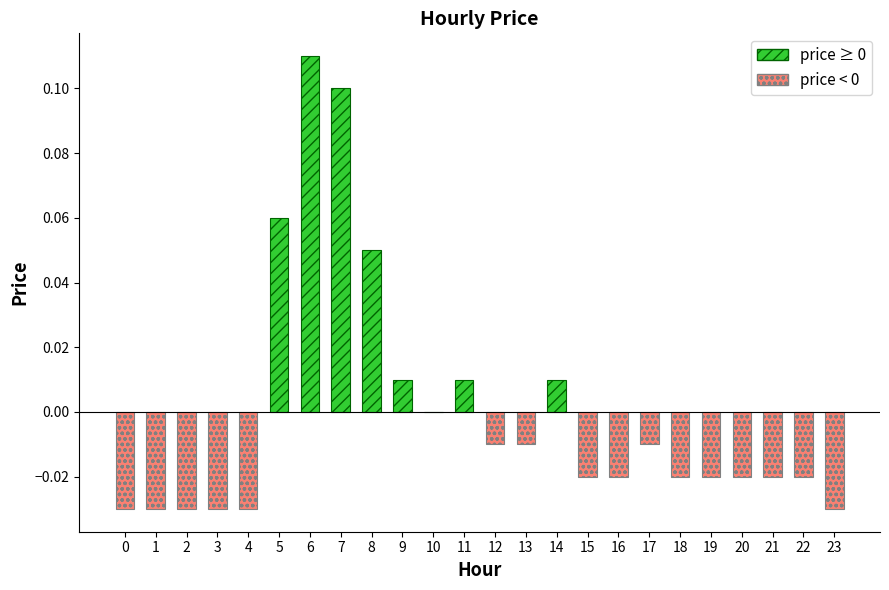

Between 9 and 23, which is larger?

9